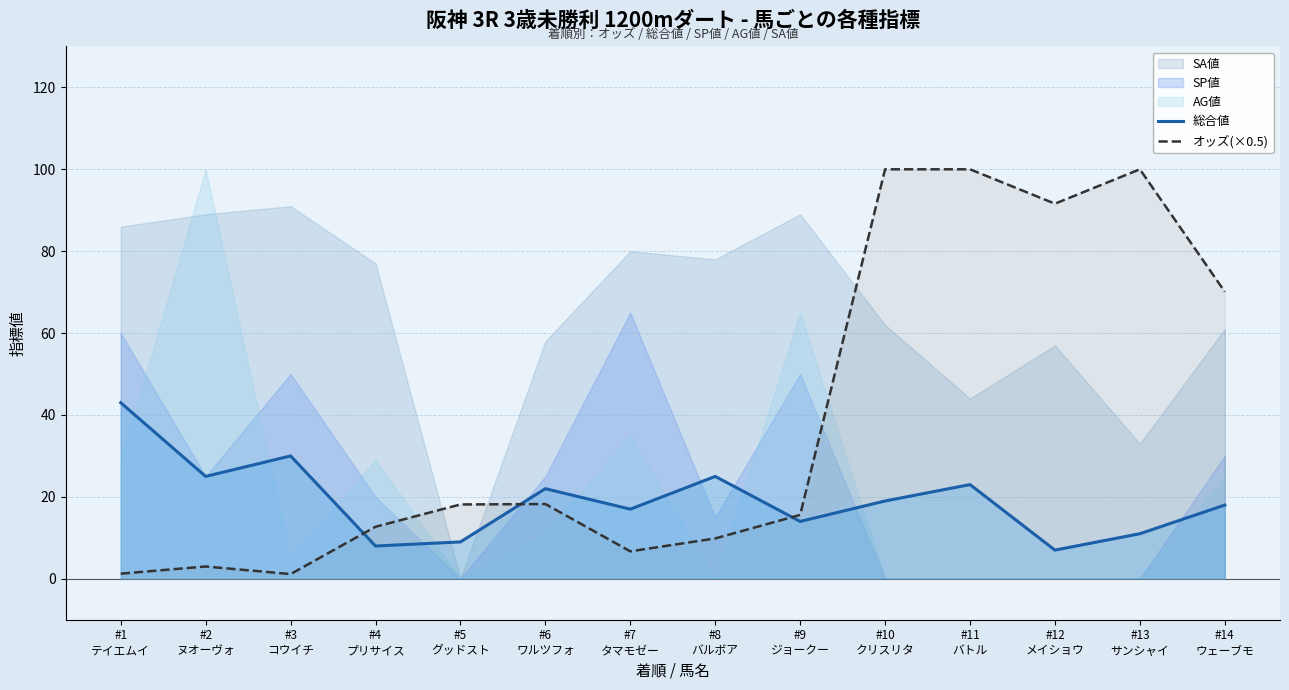

Which series ends up on top after the final intersection of オッズ(×0.5) and 総合値?

オッズ(×0.5)